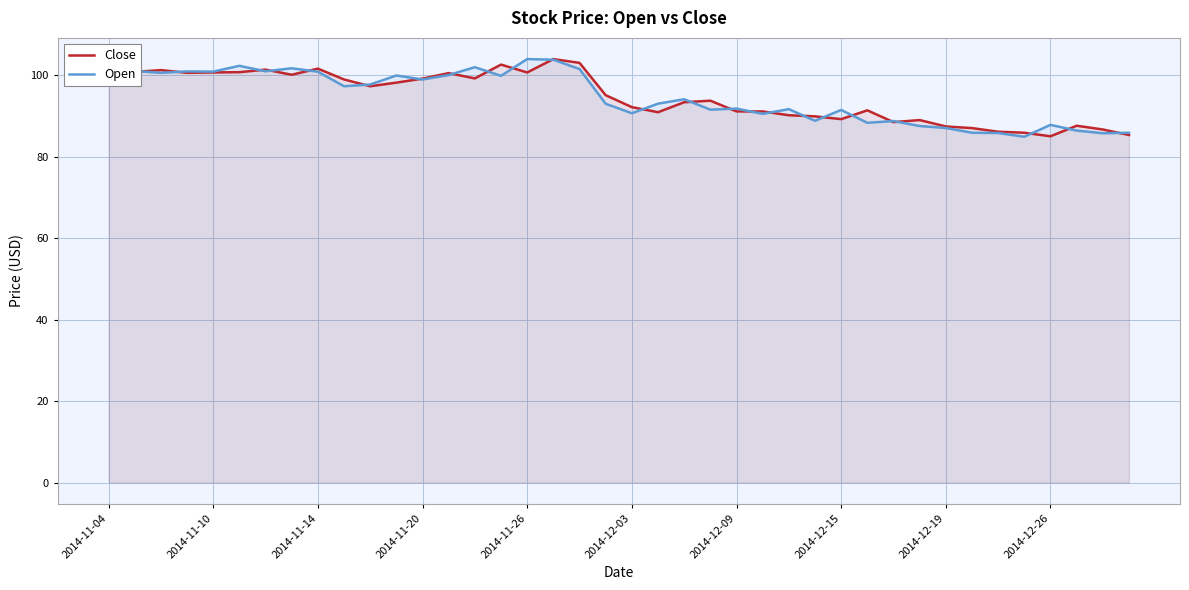

Which category has the highest value in the Close series?

17